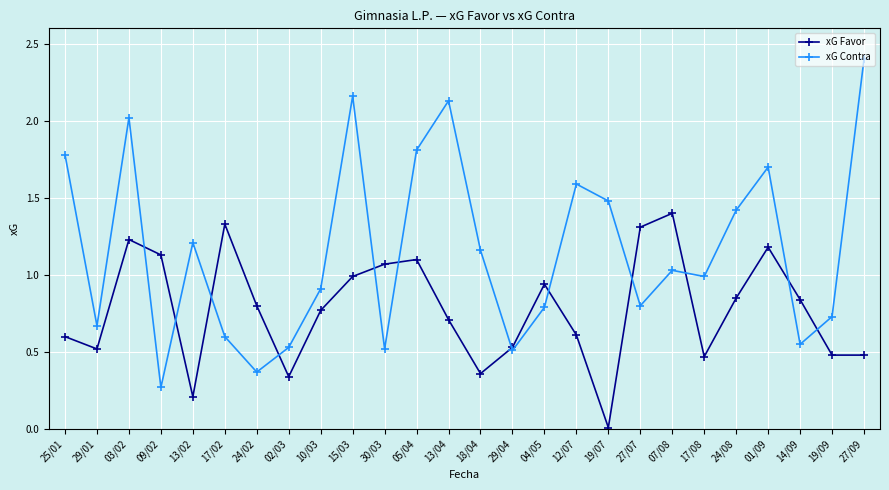

What are all the series names shown in the legend?

xG Favor, xG Contra